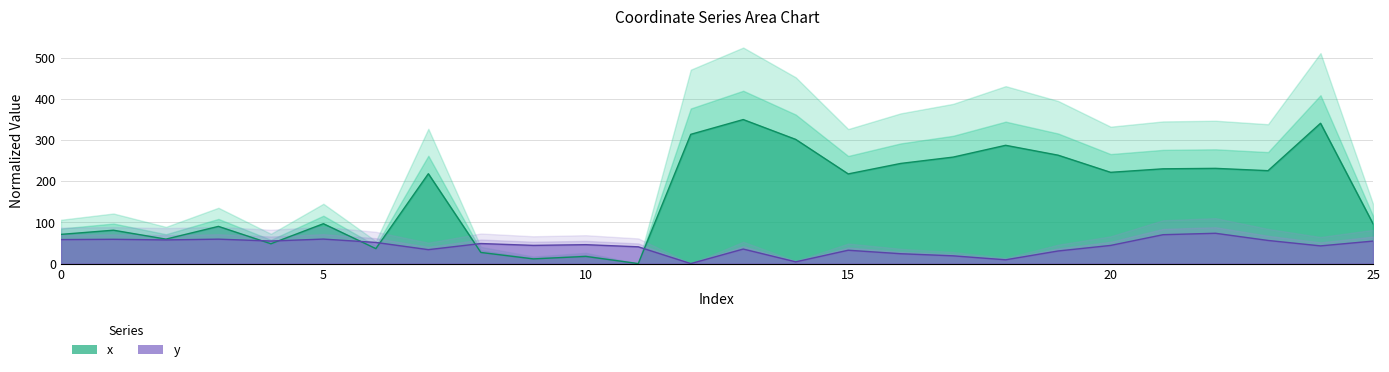

Which category has the highest value in the y line series?

22